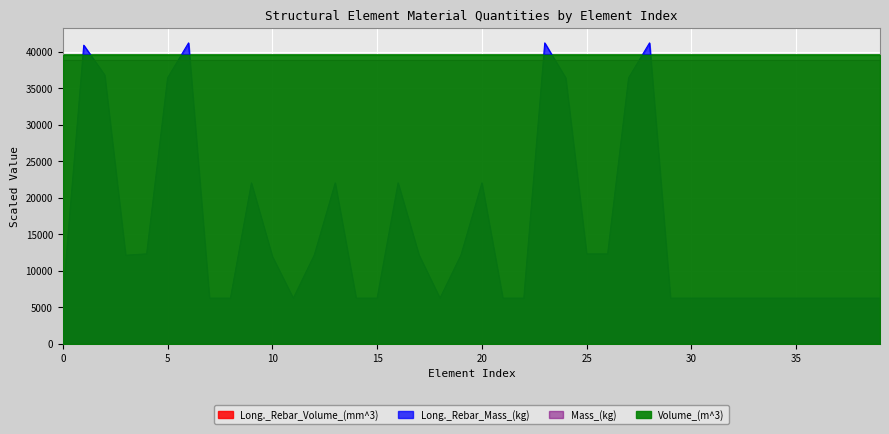

True or false: Long._Rebar_Mass_(kg) has more than 0 points higher than both neighbors.

True